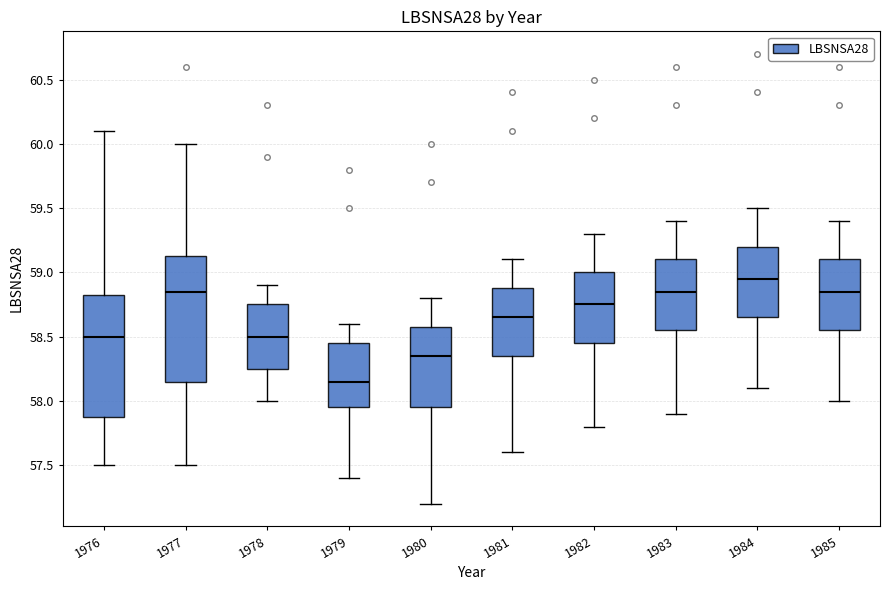

Where is the upper edge of the box at x = 1981 on the y-axis? The values are not printed on the chart, so give them approximately, as read against the axis.

58.90